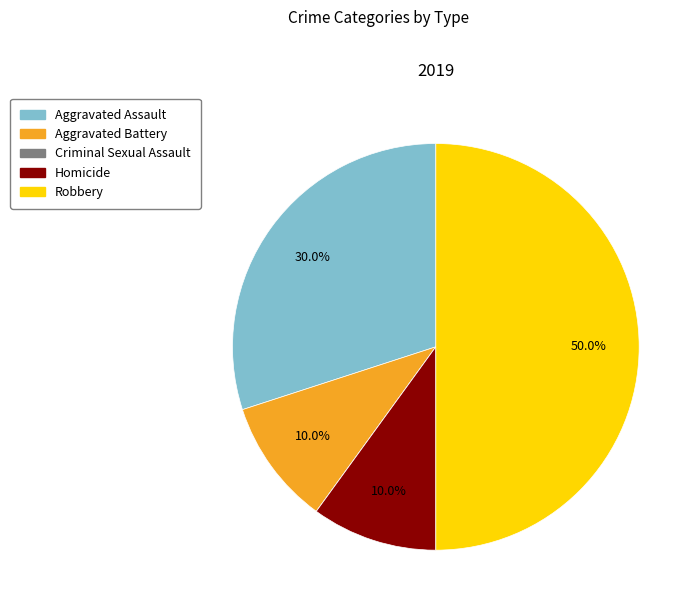

Which has a higher value, Robbery or Aggravated Assault?

Robbery